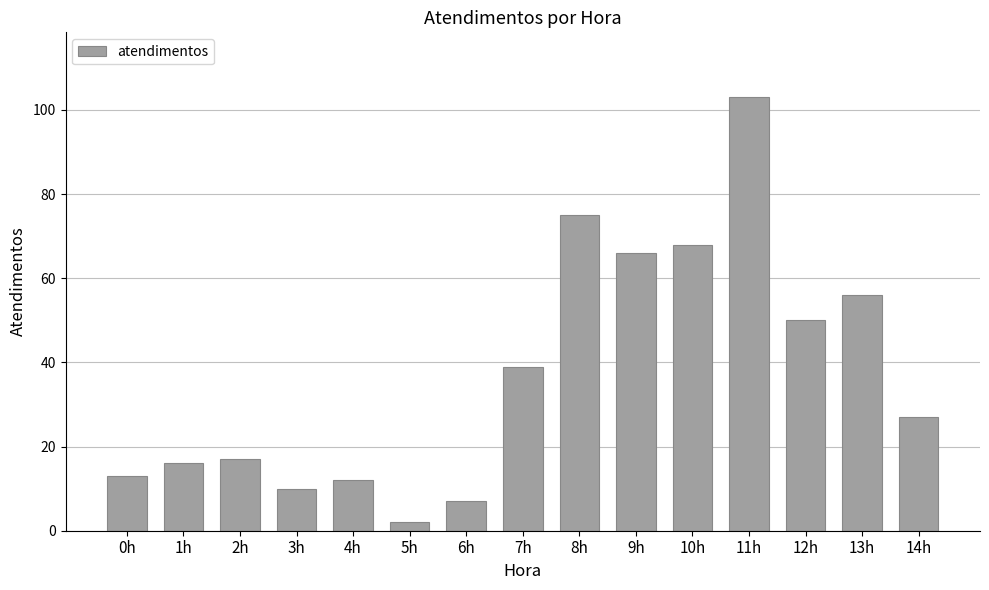

List the labels in order of value, largest first.

11h, 8h, 10h, 9h, 13h, 12h, 7h, 14h, 2h, 1h, 0h, 4h, 3h, 6h, 5h